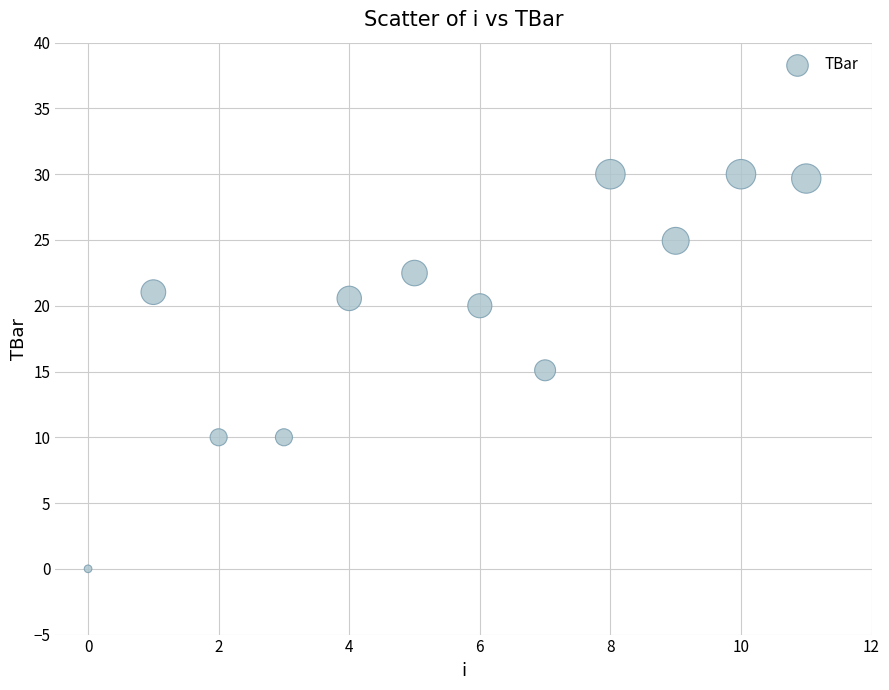

What is the average Y value?

19.5